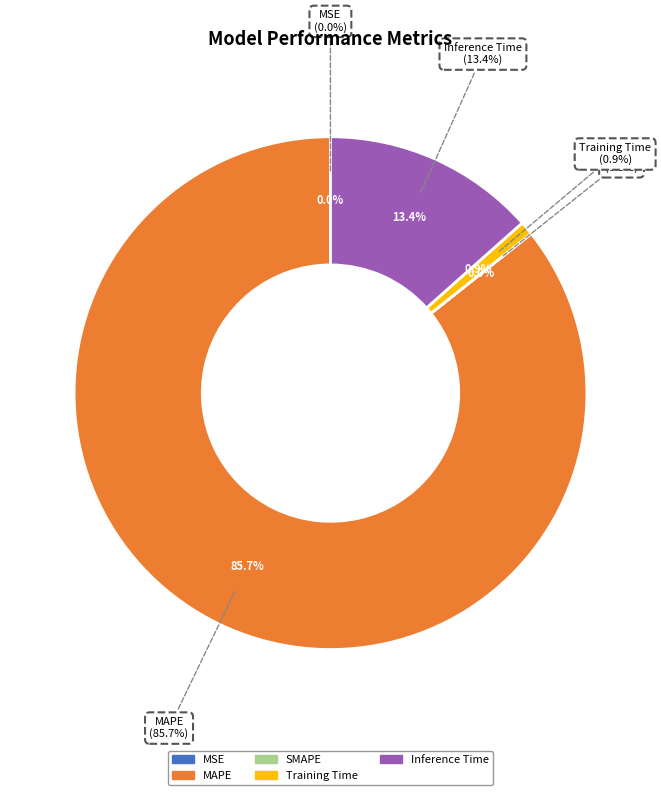

How many slices are in this pie chart?

5